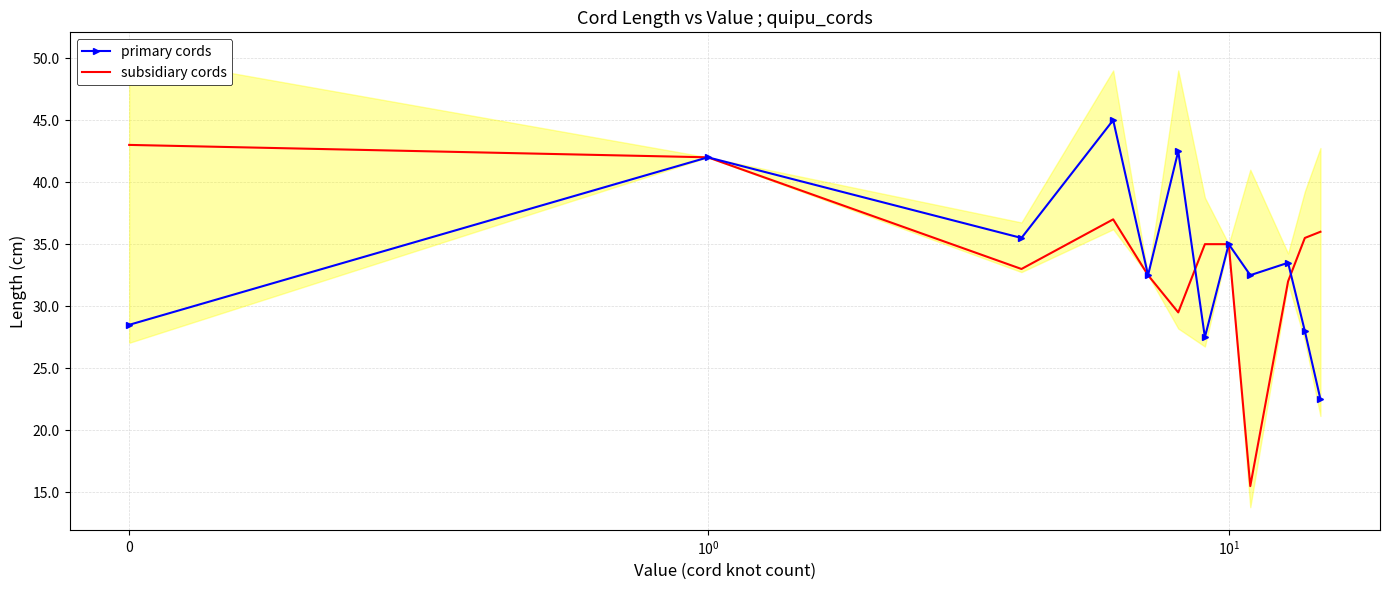

What is the maximum value for subsidiary cords?

43.0